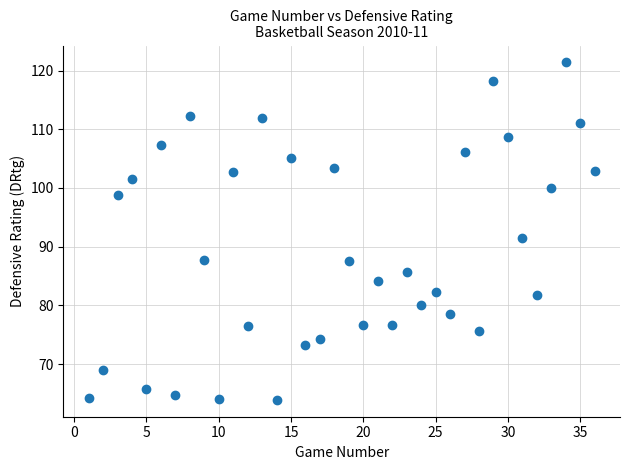

What is the range of Y values (max minus min)?

57.5